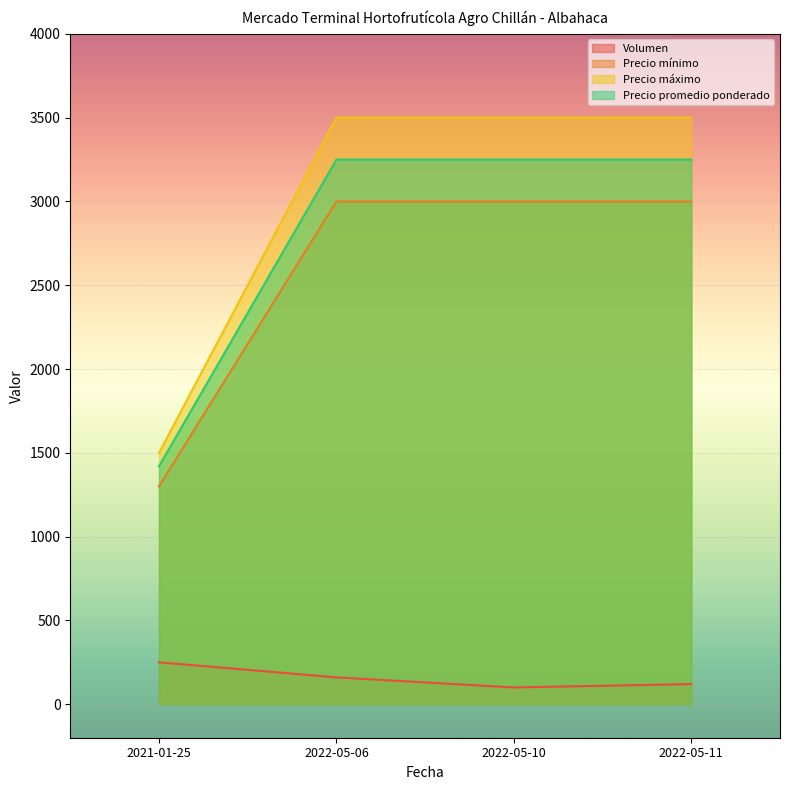

What is the sum of the Precio máximo values at 2022-05-10 and 2022-05-11?

7000